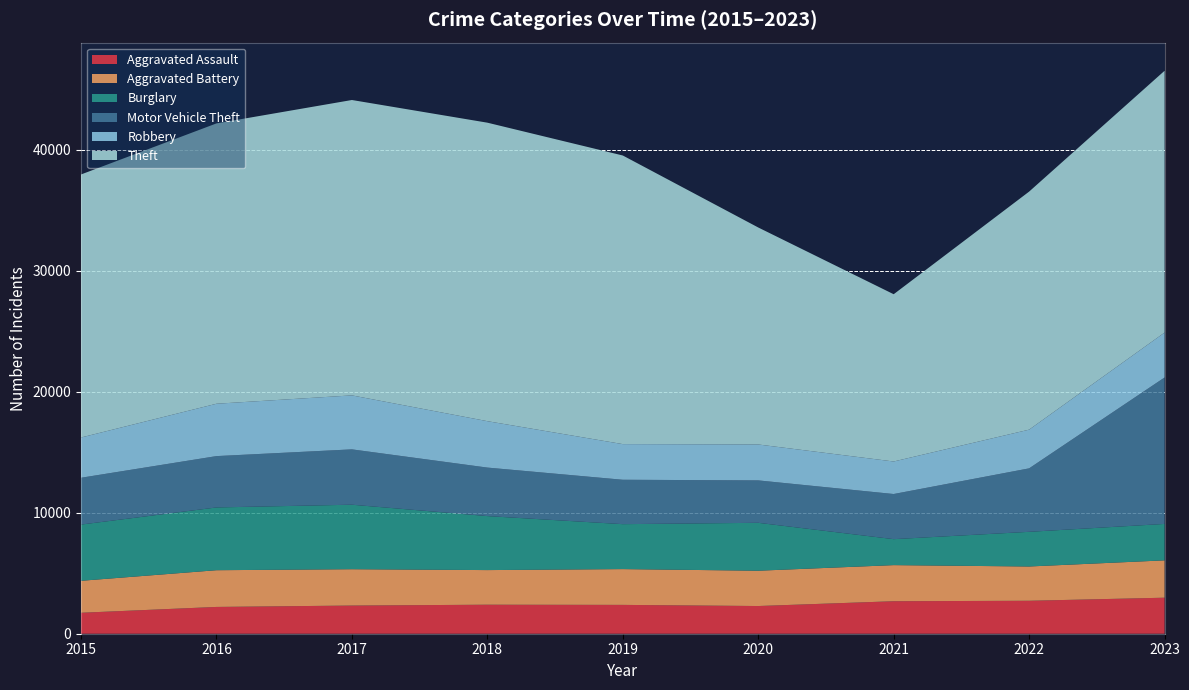

Reading left to right, extract all data points from this chart.

Aggravated Assault: 2015=1731	2016=2213	2017=2327	2018=2397	2019=2382	2020=2288	2021=2684	2022=2722	2023=2976
Aggravated Battery: 2015=2642	2016=3034	2017=3003	2018=2860	2019=2957	2020=2917	2021=2983	2022=2832	2023=3085
Burglary: 2015=4644	2016=5185	2017=5328	2018=4461	2019=3712	2020=3958	2021=2145	2022=2864	2023=3010
Motor Vehicle Theft: 2015=3867	2016=4241	2017=4572	2018=4007	2019=3668	2020=3504	2021=3729	2022=5243	2023=12096
Robbery: 2015=3325	2016=4326	2017=4459	2018=3834	2019=2944	2020=2967	2021=2687	2022=3198	2023=3710
Theft: 2015=21730	2016=23158	2017=24401	2018=24658	2019=23843	2020=17925	2021=13817	2022=19664	2023=21627